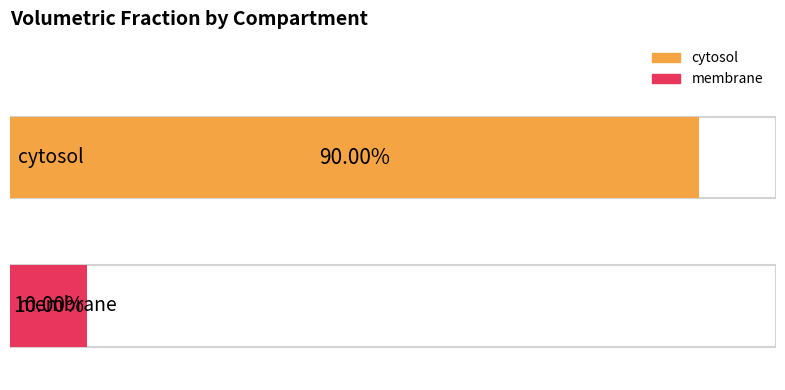

True or false: the data shows 0.1 at membrane.

True